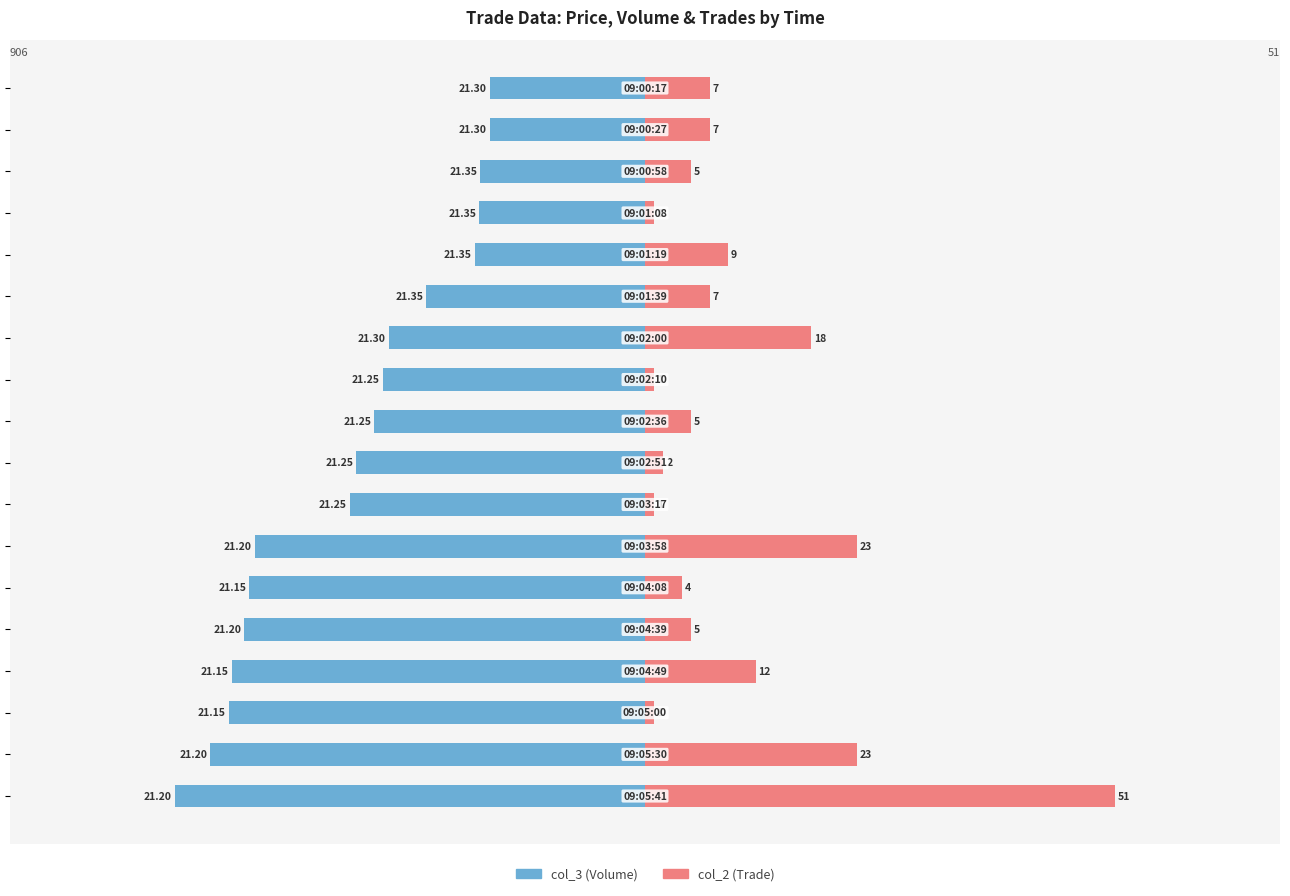

How many groups of bars are there?

18